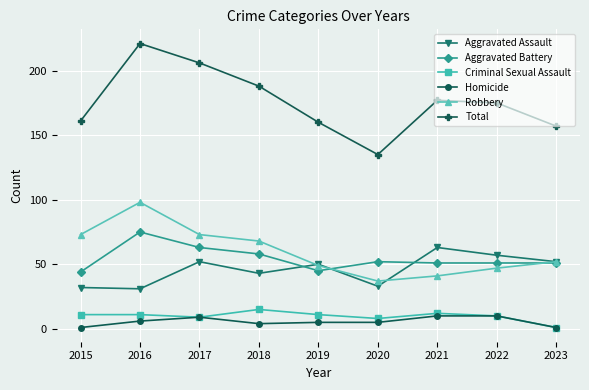

True or false: Homicide has more than 0 interior local peaks.

True